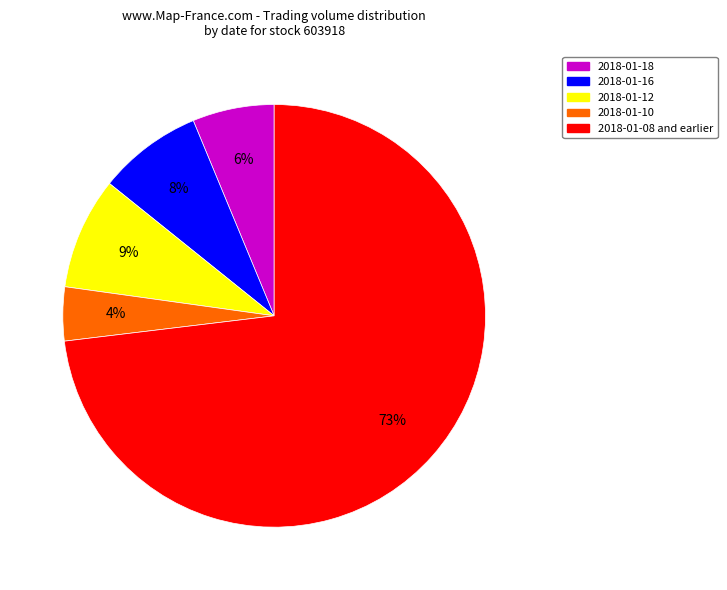

Which has a higher value, 2018-01-18 or 2018-01-10?

2018-01-18